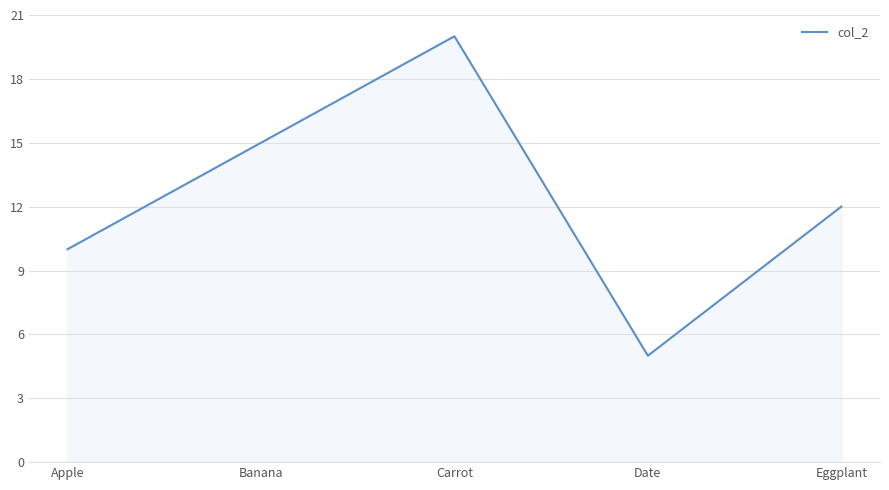

Where is the data nearest to the value 12?

Eggplant